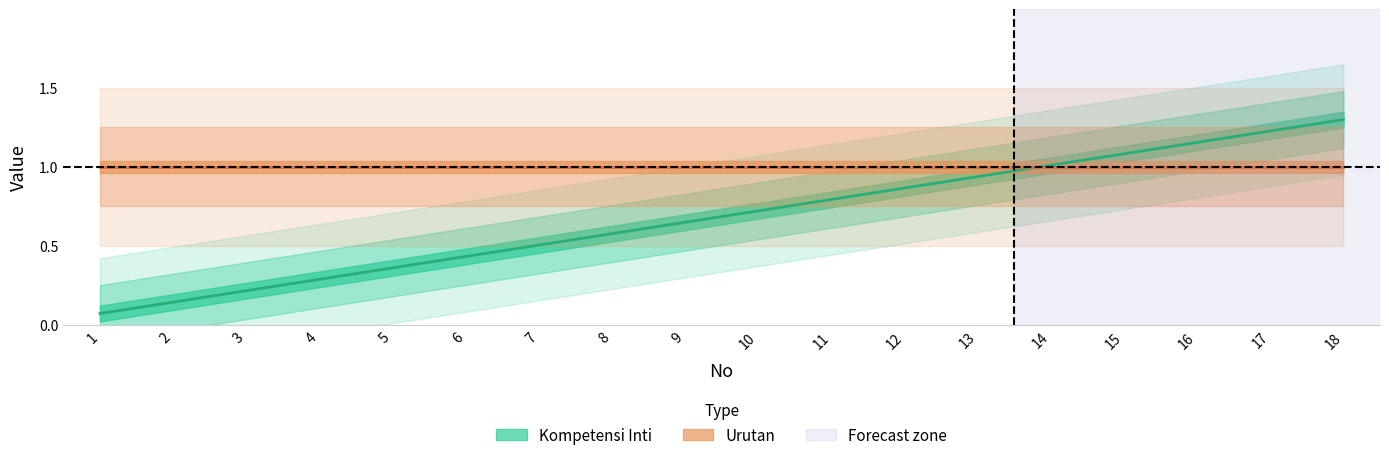

List the labels in order of value, largest first.

18, 17, 16, 15, 14, 13, 12, 11, 10, 9, 8, 7, 6, 5, 4, 3, 2, 1